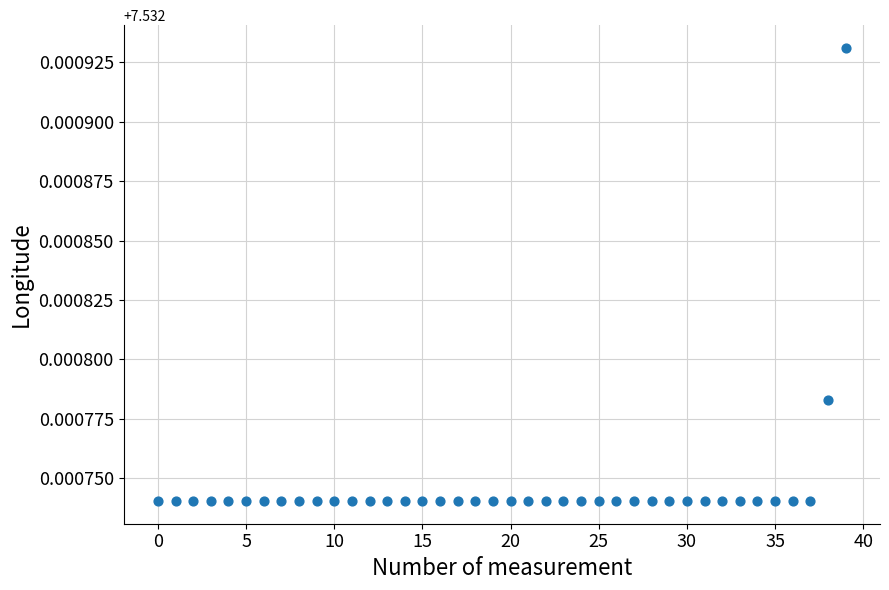

Count the number of points in this scatter plot.

40